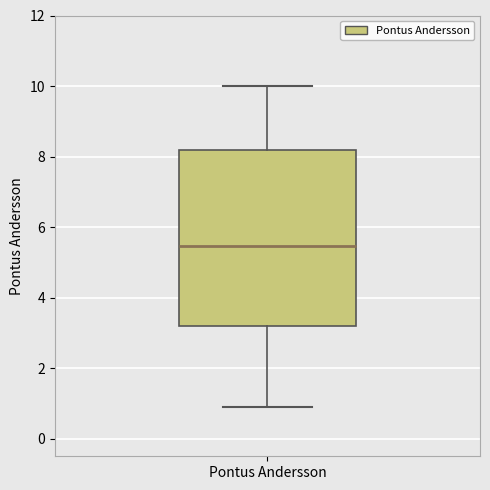

Transcribe this box plot: give where the median line is, the range the box spans, and where the two whiskers end, as read against the y-axis. The values are not printed on the chart, so give them approximately, as read against the axis.

median 5.4, box 3.2 to 8.2, whiskers 1.0 to 10.0